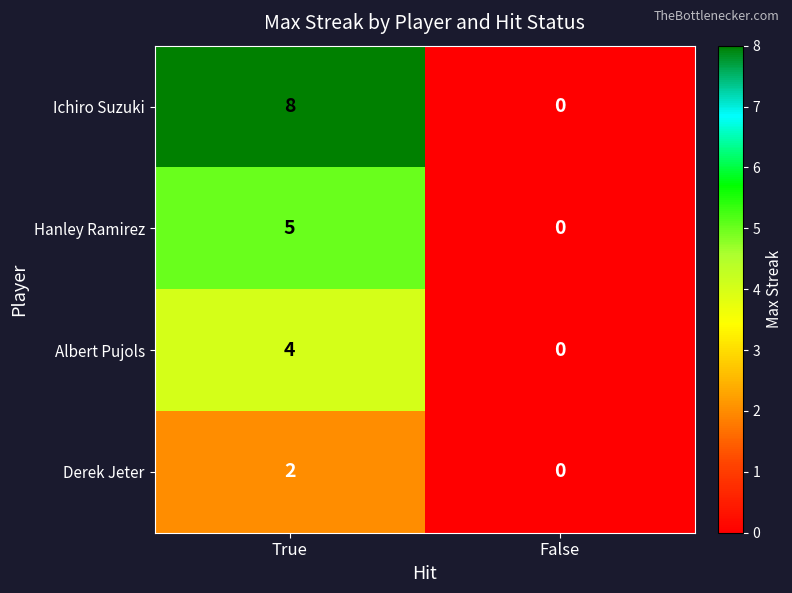

Read the Ichiro Suzuki value at True.

8